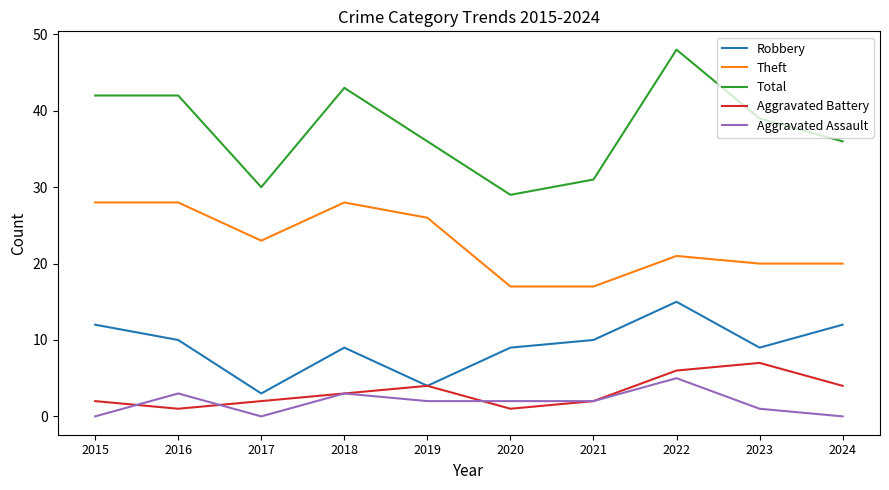

Reading right to left, extract all data points from this chart.

Robbery: 2024=12	2023=9	2022=15	2021=10	2020=9	2019=4	2018=9	2017=3	2016=10	2015=12
Theft: 2024=20	2023=20	2022=21	2021=17	2020=17	2019=26	2018=28	2017=23	2016=28	2015=28
Total: 2024=36	2023=39	2022=48	2021=31	2020=29	2019=36	2018=43	2017=30	2016=42	2015=42
Aggravated Battery: 2024=4	2023=7	2022=6	2021=2	2020=1	2019=4	2018=3	2017=2	2016=1	2015=2
Aggravated Assault: 2024=0	2023=1	2022=5	2021=2	2020=2	2019=2	2018=3	2017=0	2016=3	2015=0